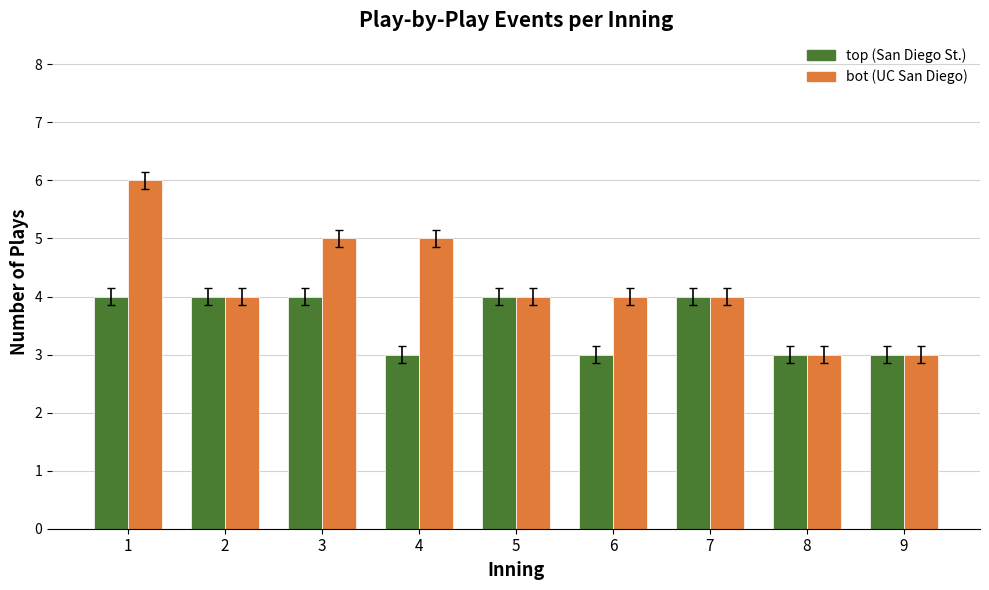

What is the greatest value displayed?

6